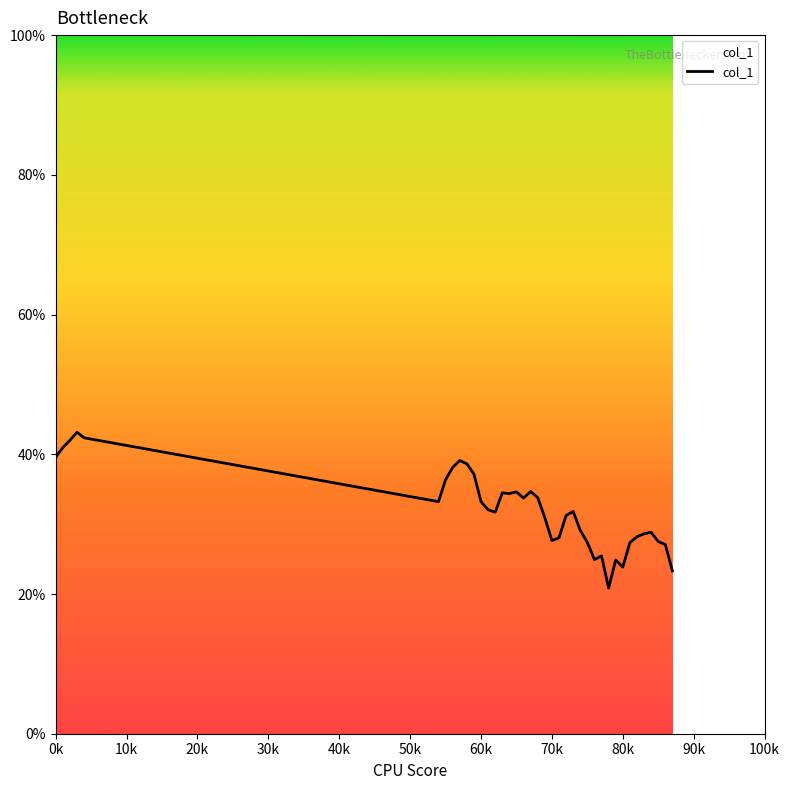

Does the chart have visible grid lines?

No